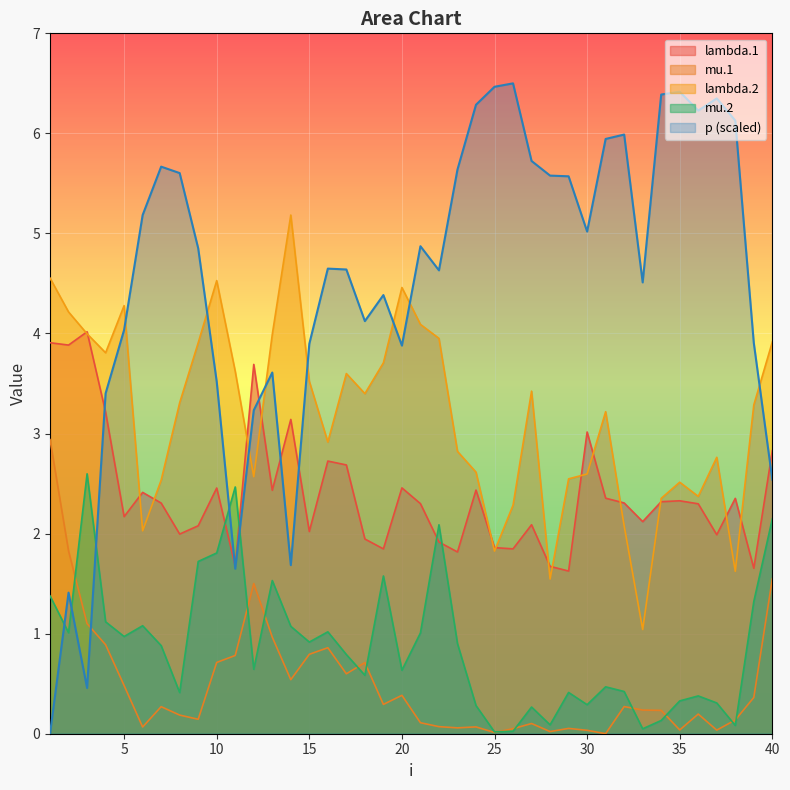

Where is lambda.2 nearest to the value 3?

16